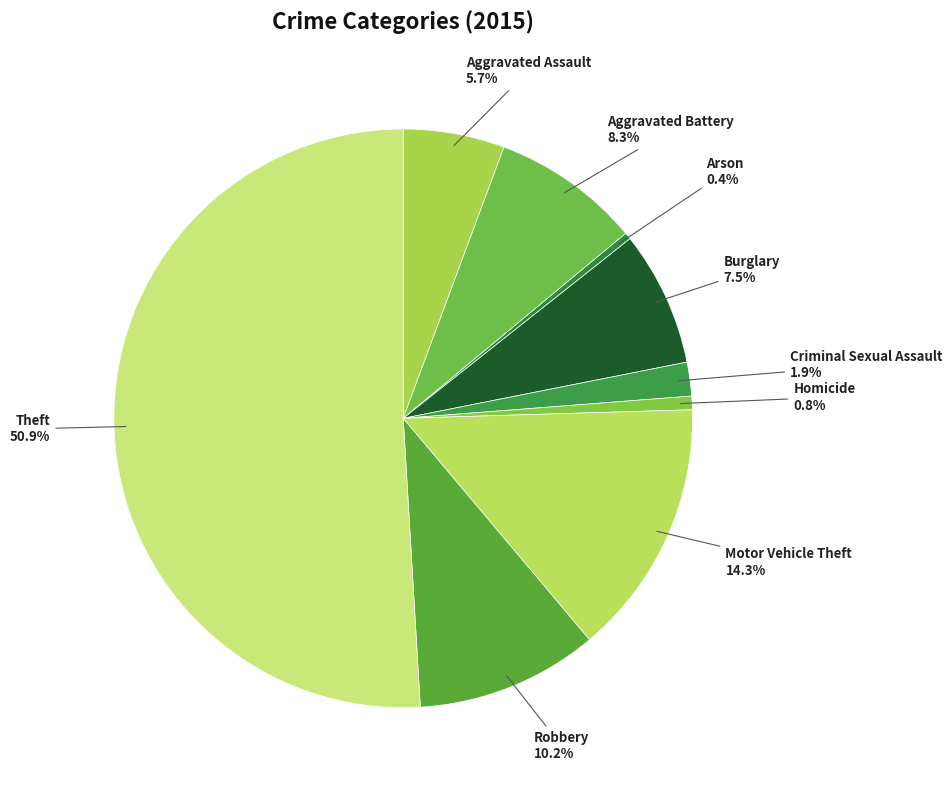

What is the total percentage of Burglary and Aggravated Battery?

15.8%